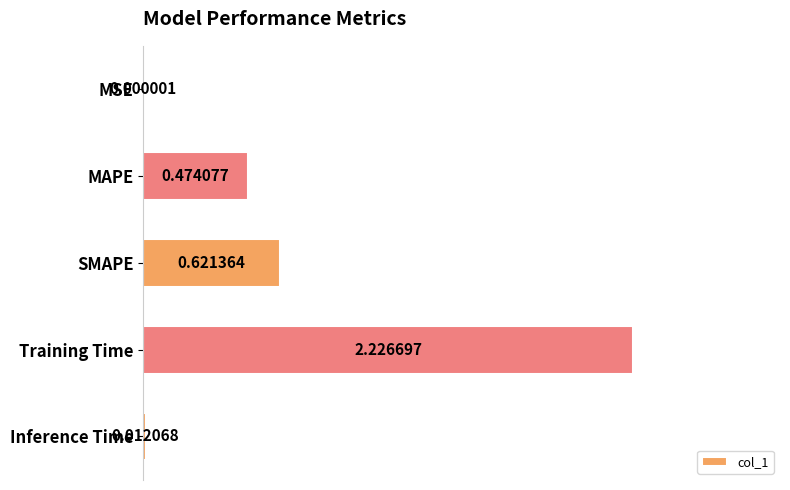

Which category has the highest value across all series?

Training Time